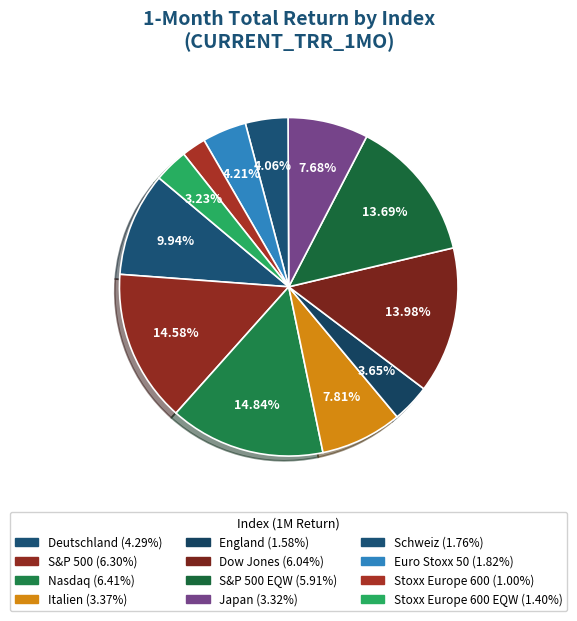

How many segments does this pie chart have?

12